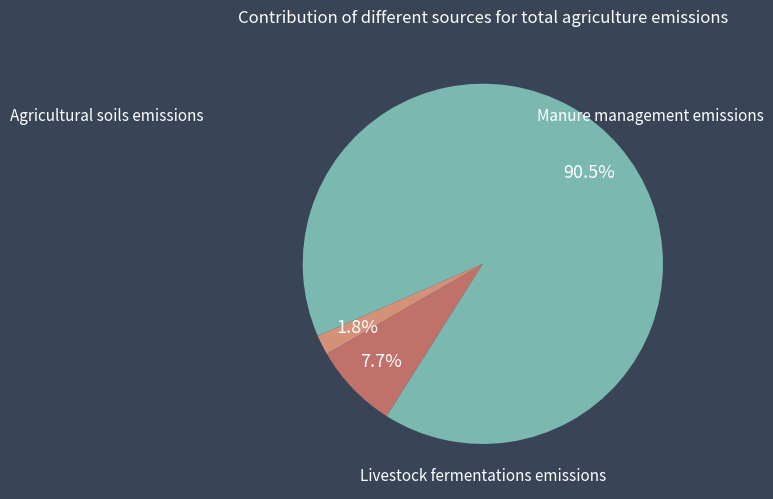

To the nearest percent, what is the average slice percentage?

33%